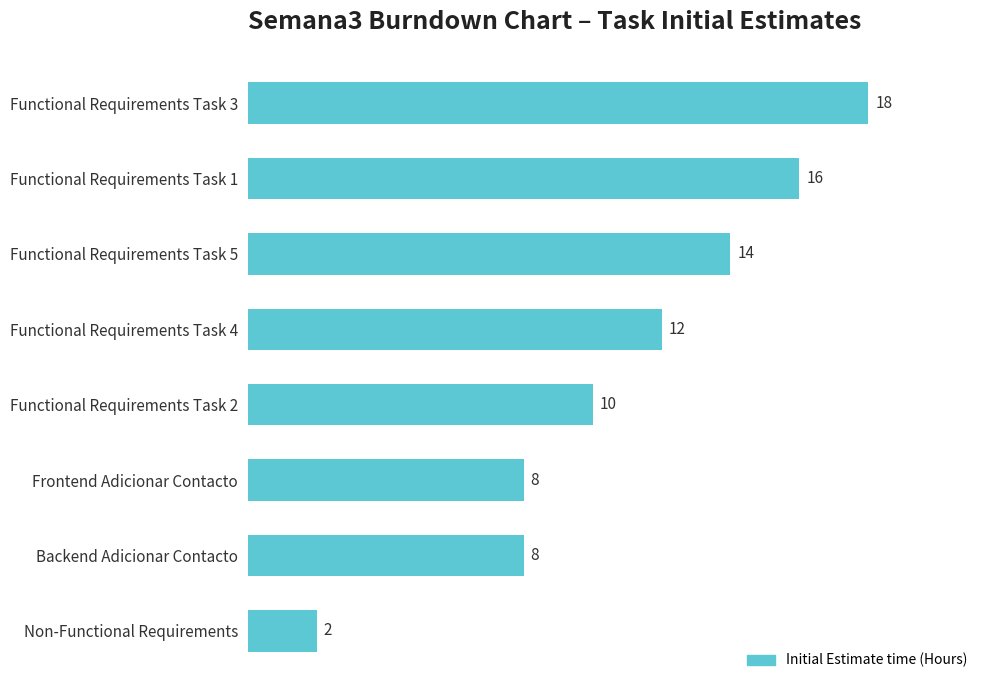

What is the maximum value shown in the chart?

18